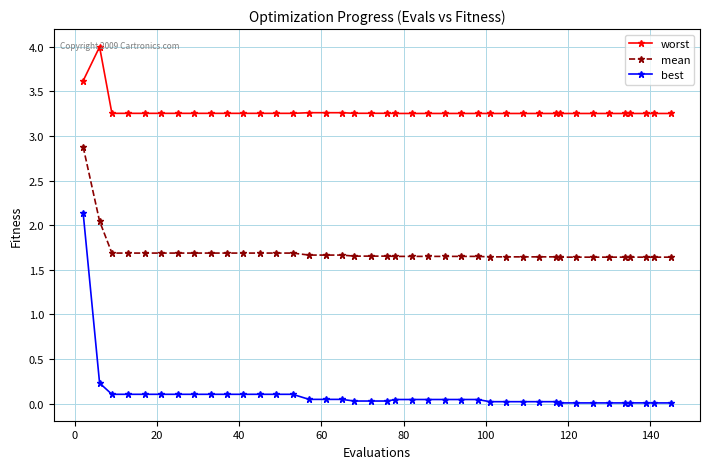

What is the highest value of the best series?

2.1